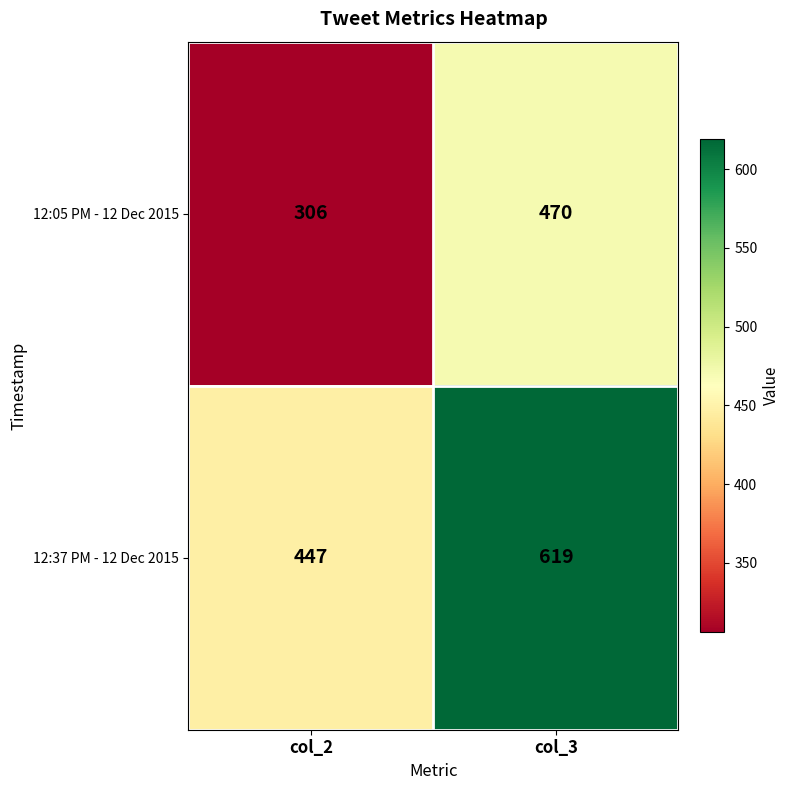

Reading right to left, list all the values displayed in this chart.

12:05 PM - 12 Dec 2015: col_3=470	col_2=306
12:37 PM - 12 Dec 2015: col_3=619	col_2=447